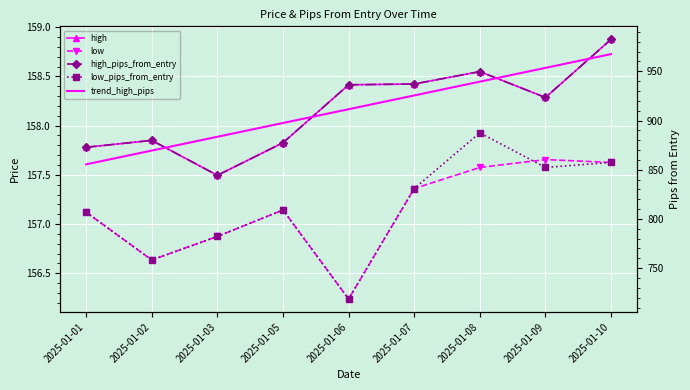

Which series has the largest total across all categories?

high_pips_from_entry